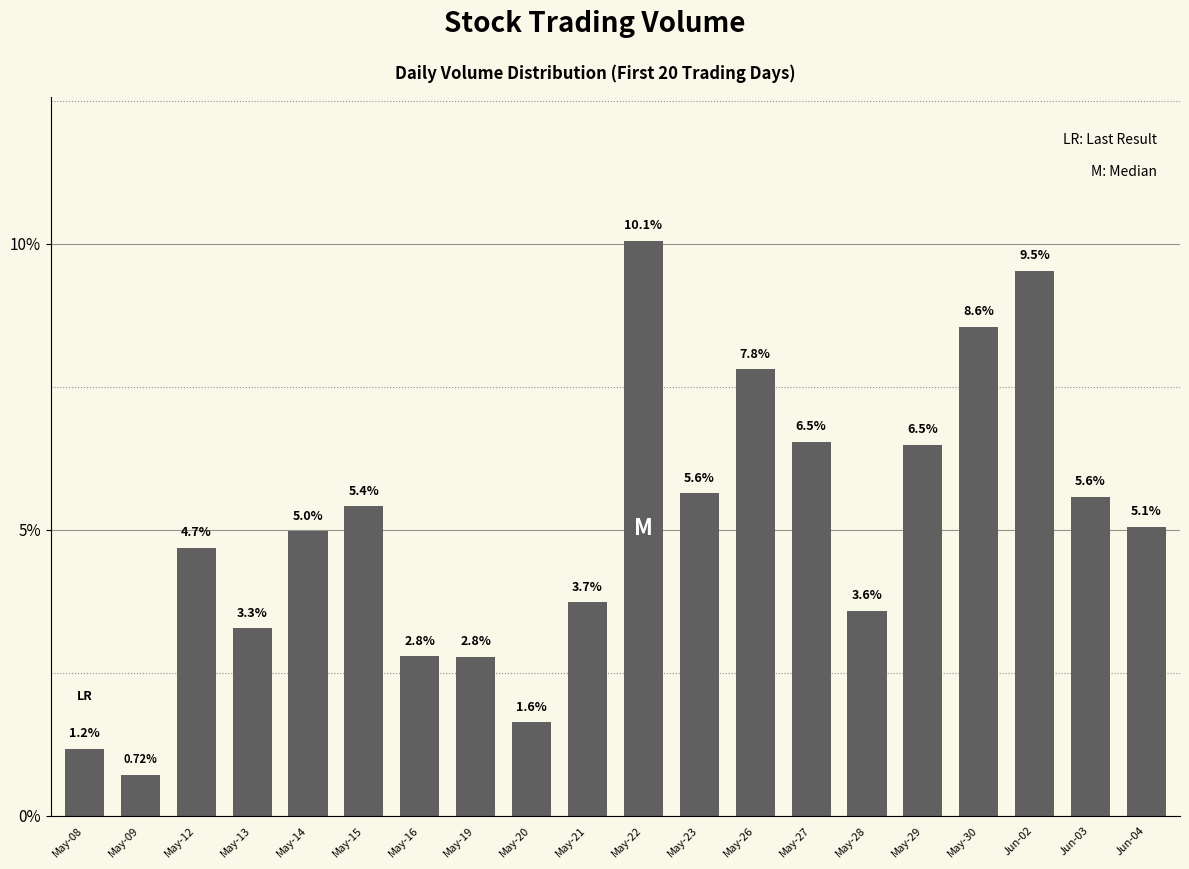

What is the difference between the maximum and second lowest values?

8.9